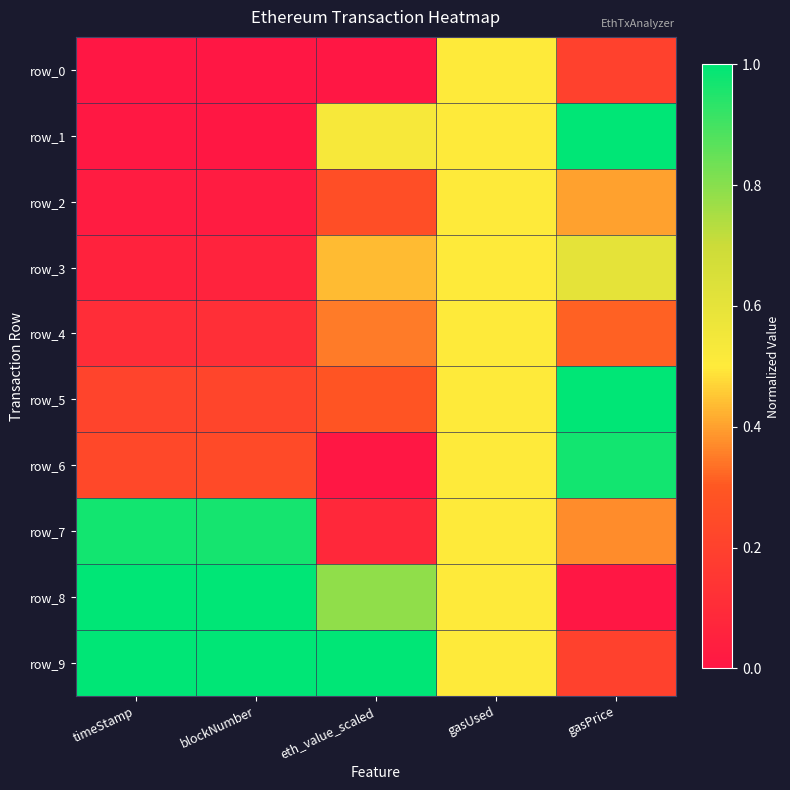

What is the average value of the row_7 series?

0.6